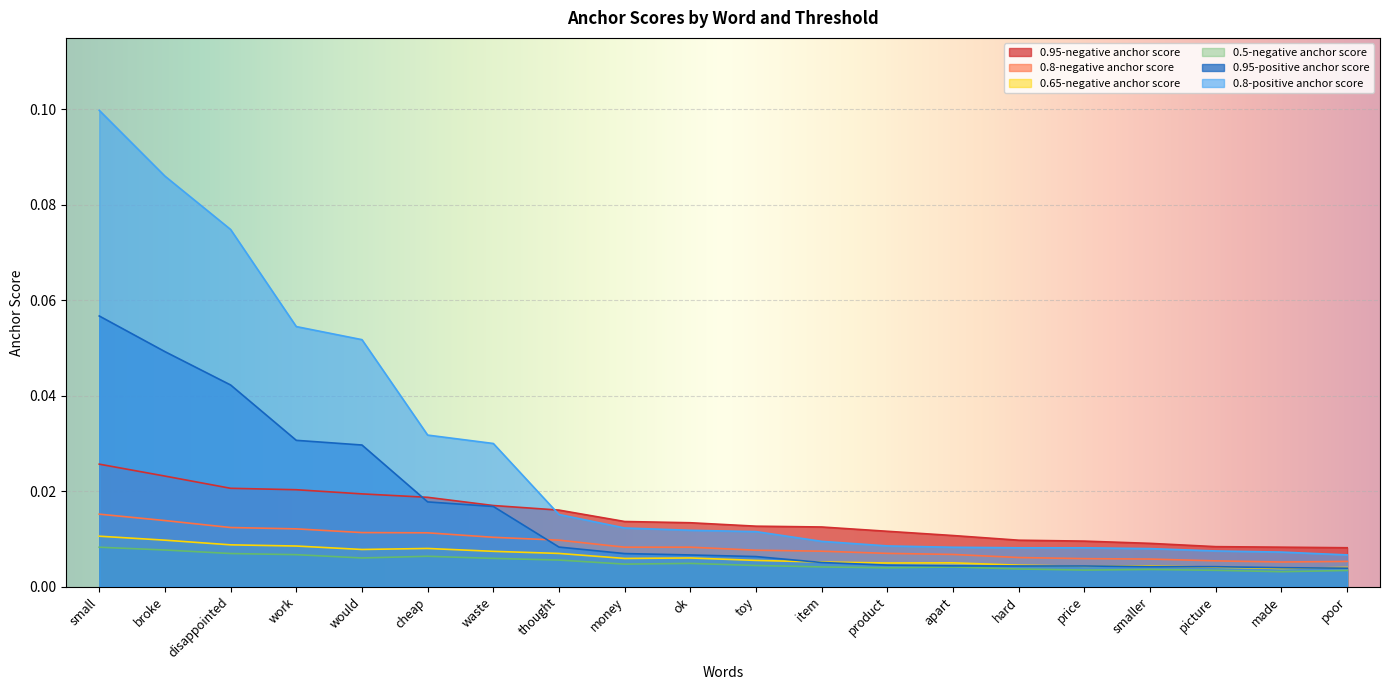

What position from the left is toy?

11